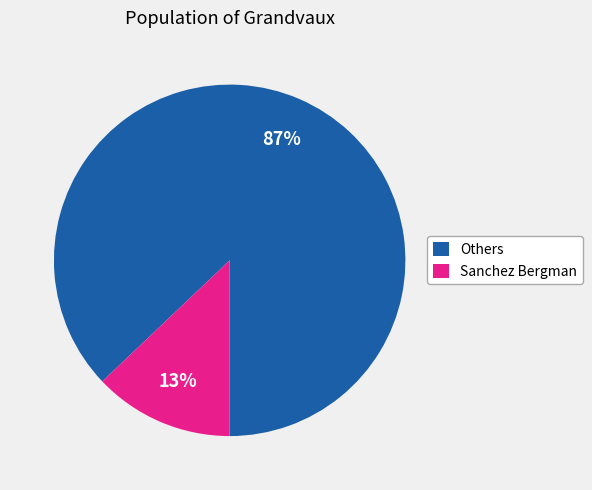

Which category has the smallest portion of the pie?

Sanchez Bergman